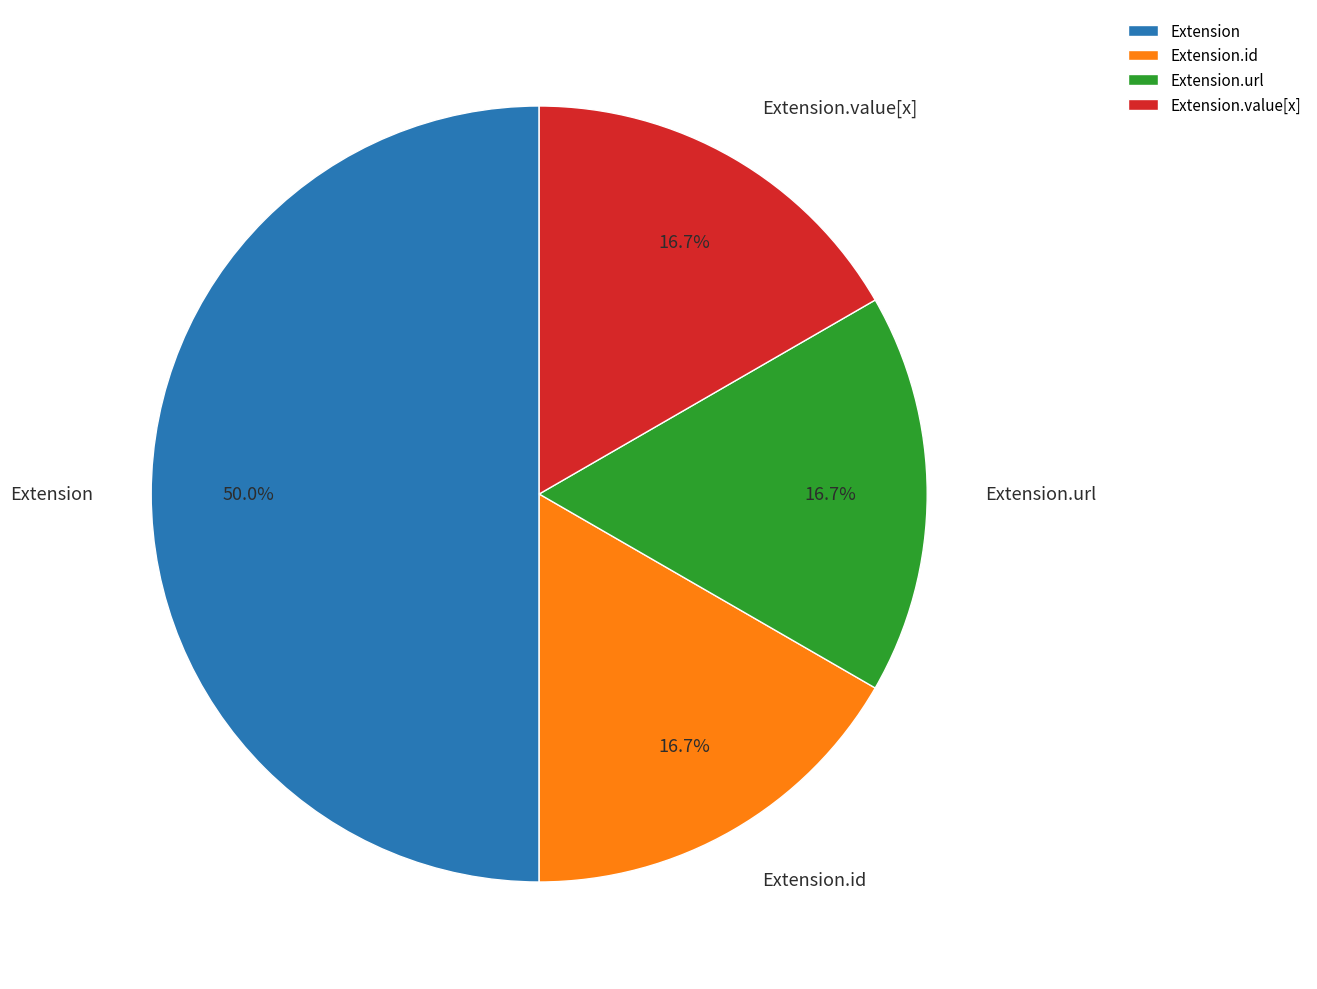

Does Extension.id represent more than half of the total?

No